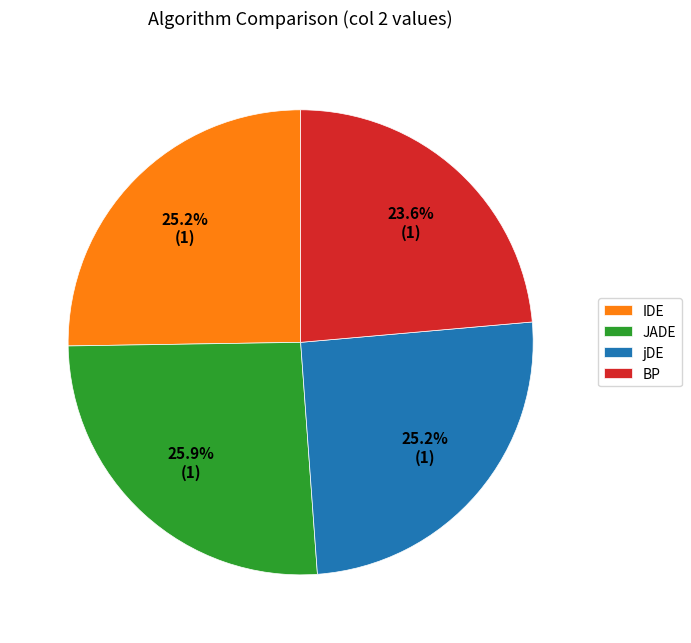

To the nearest percent, what portion does BP represent?

24%